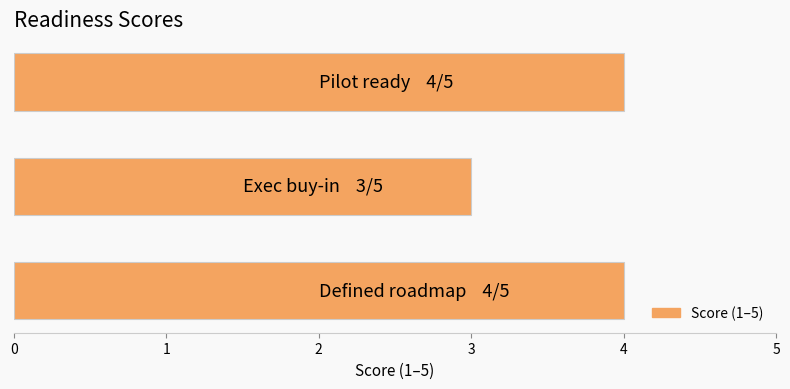

What is the difference between the maximum and minimum values?

1